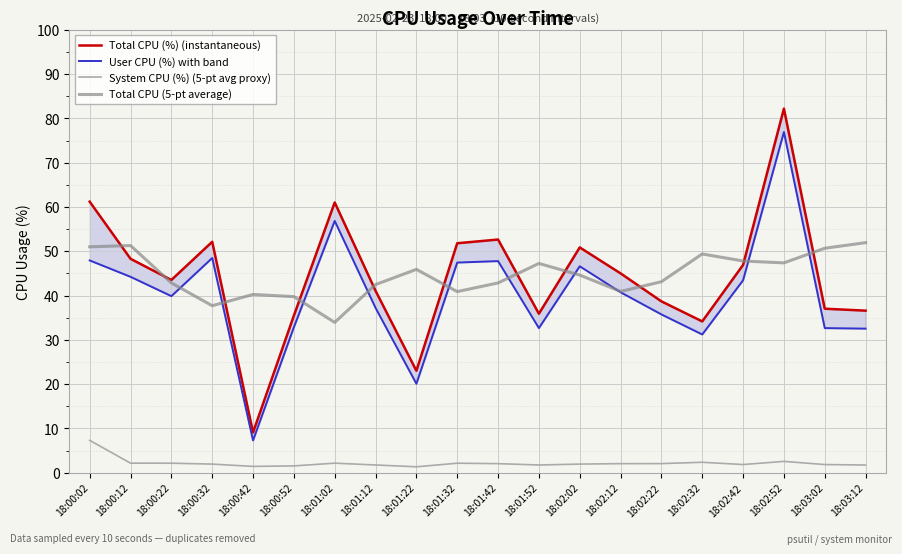

At which category does the chart reach its minimum across all series?

18:01:22